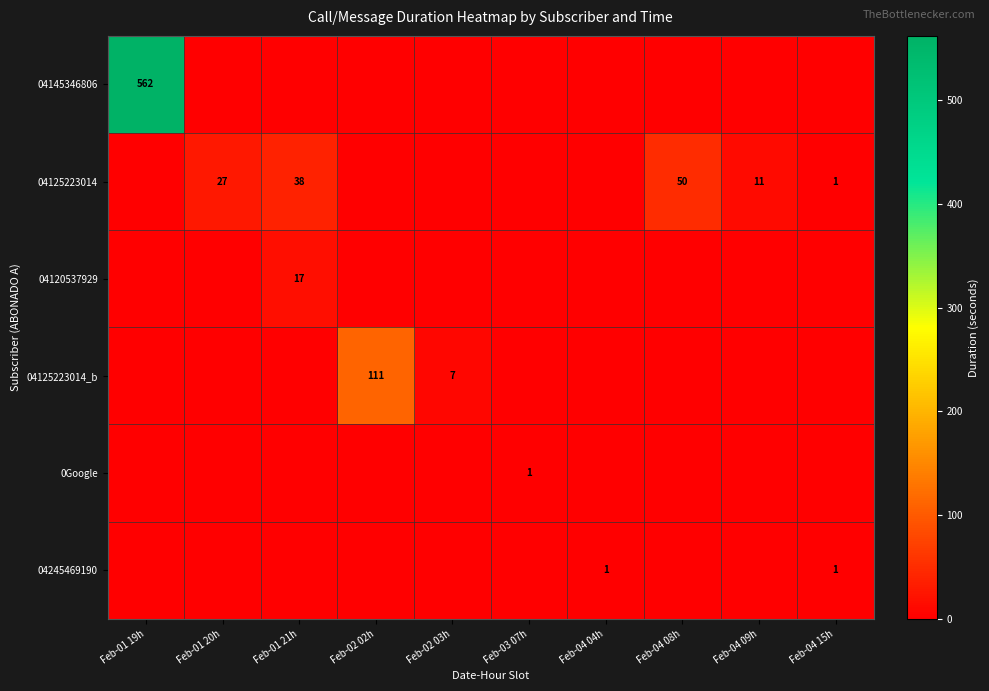

At Feb-04 09h, list the series in order from smallest to largest.

04145346806, 04120537929, 04125223014_b, 0Google, 04245469190, 04125223014